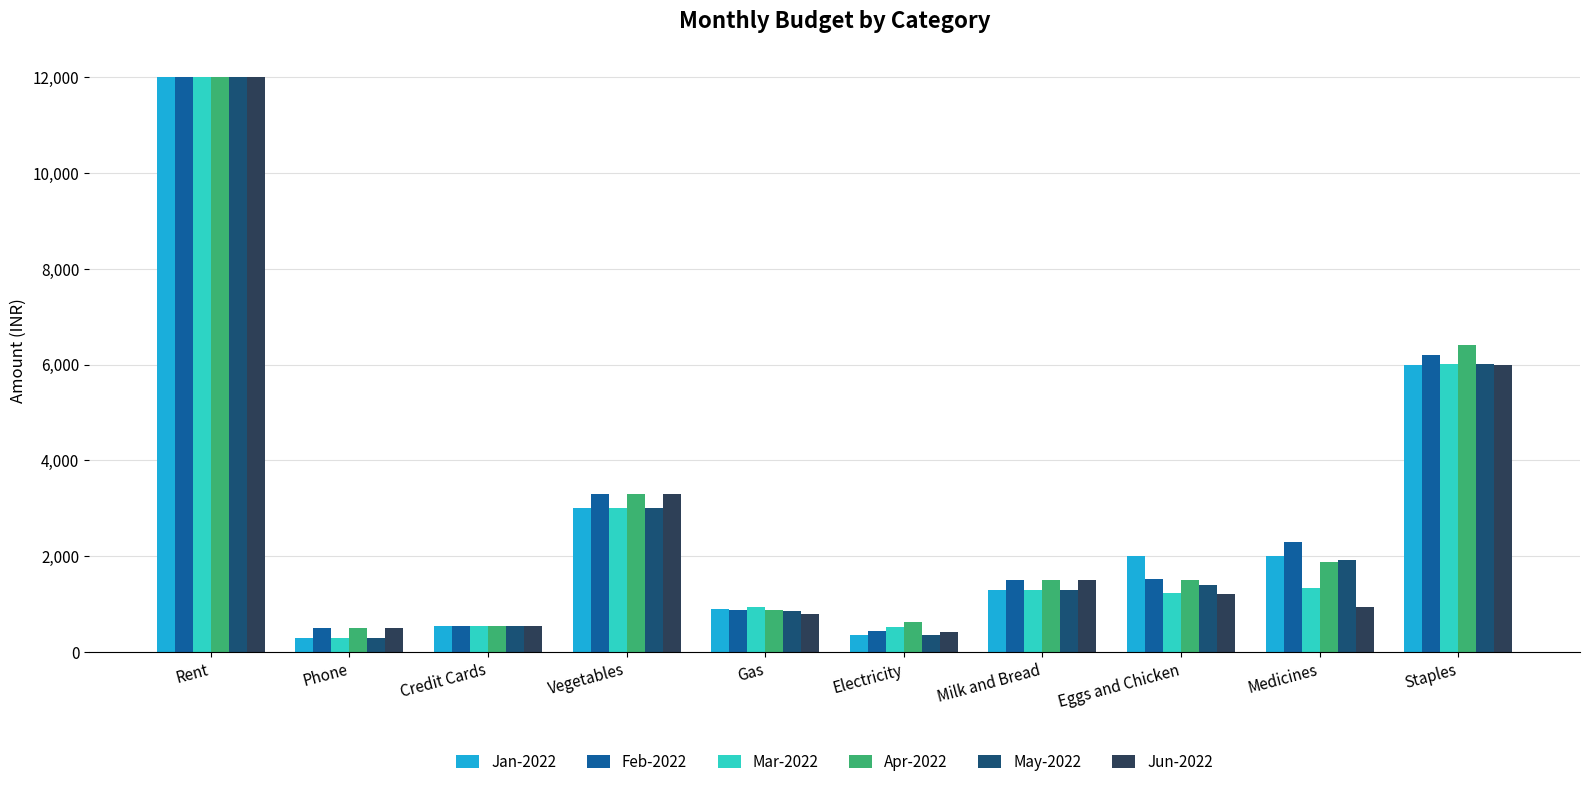

Which series changed the most between Electricity and Milk and Bread?

Jun-2022